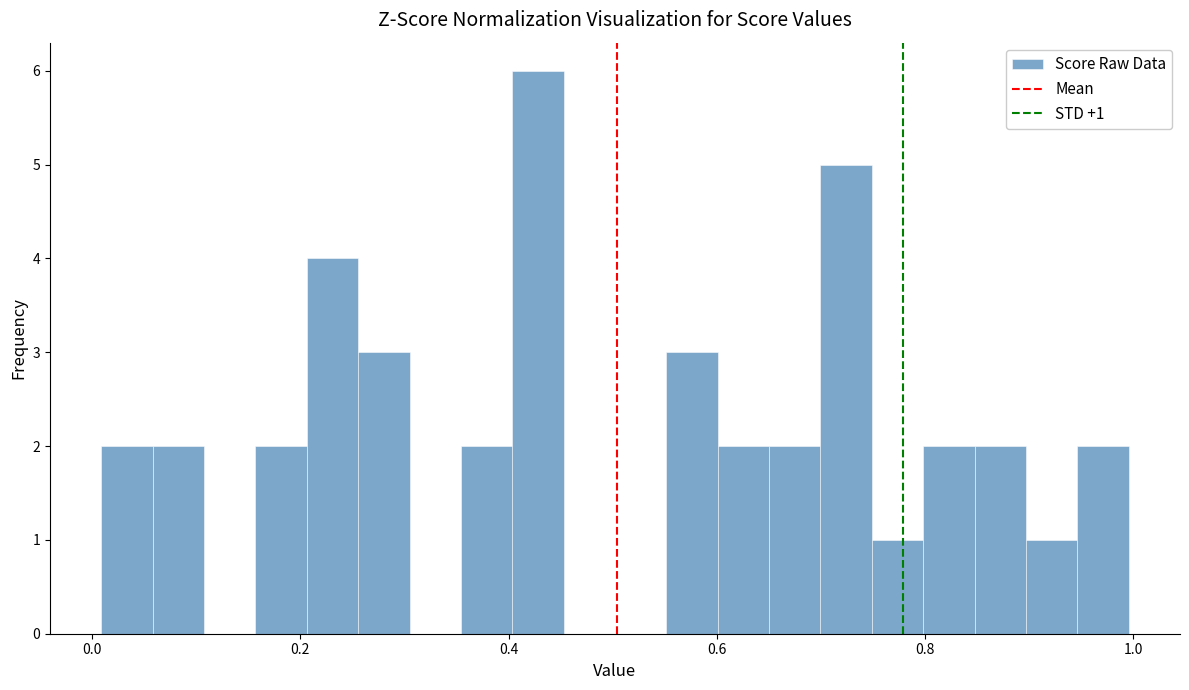

Read against the x-axis, roughly where is the centre of the tallest bar?

0.42